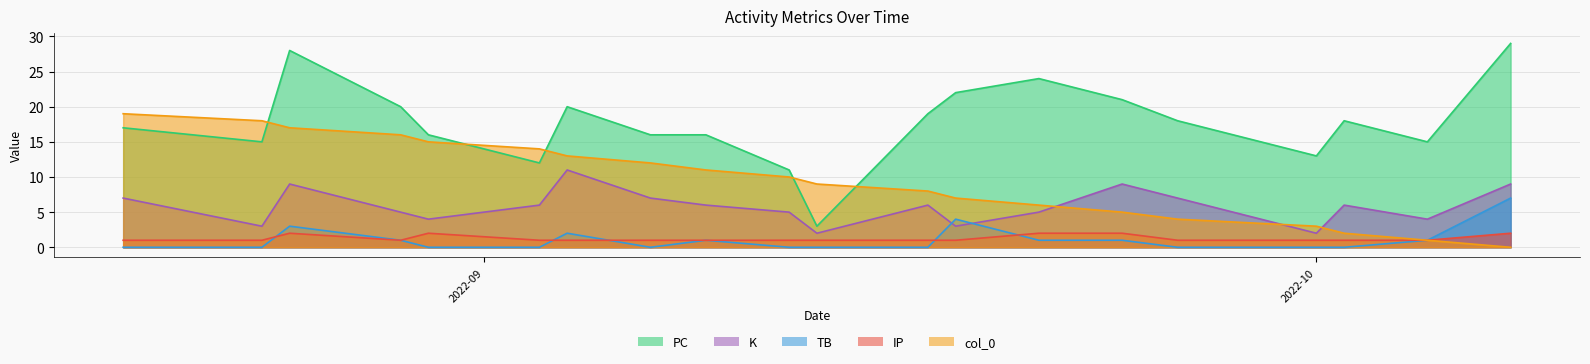

Between 2022-10-08 and 2022-09-17, which series saw the biggest shift?

PC